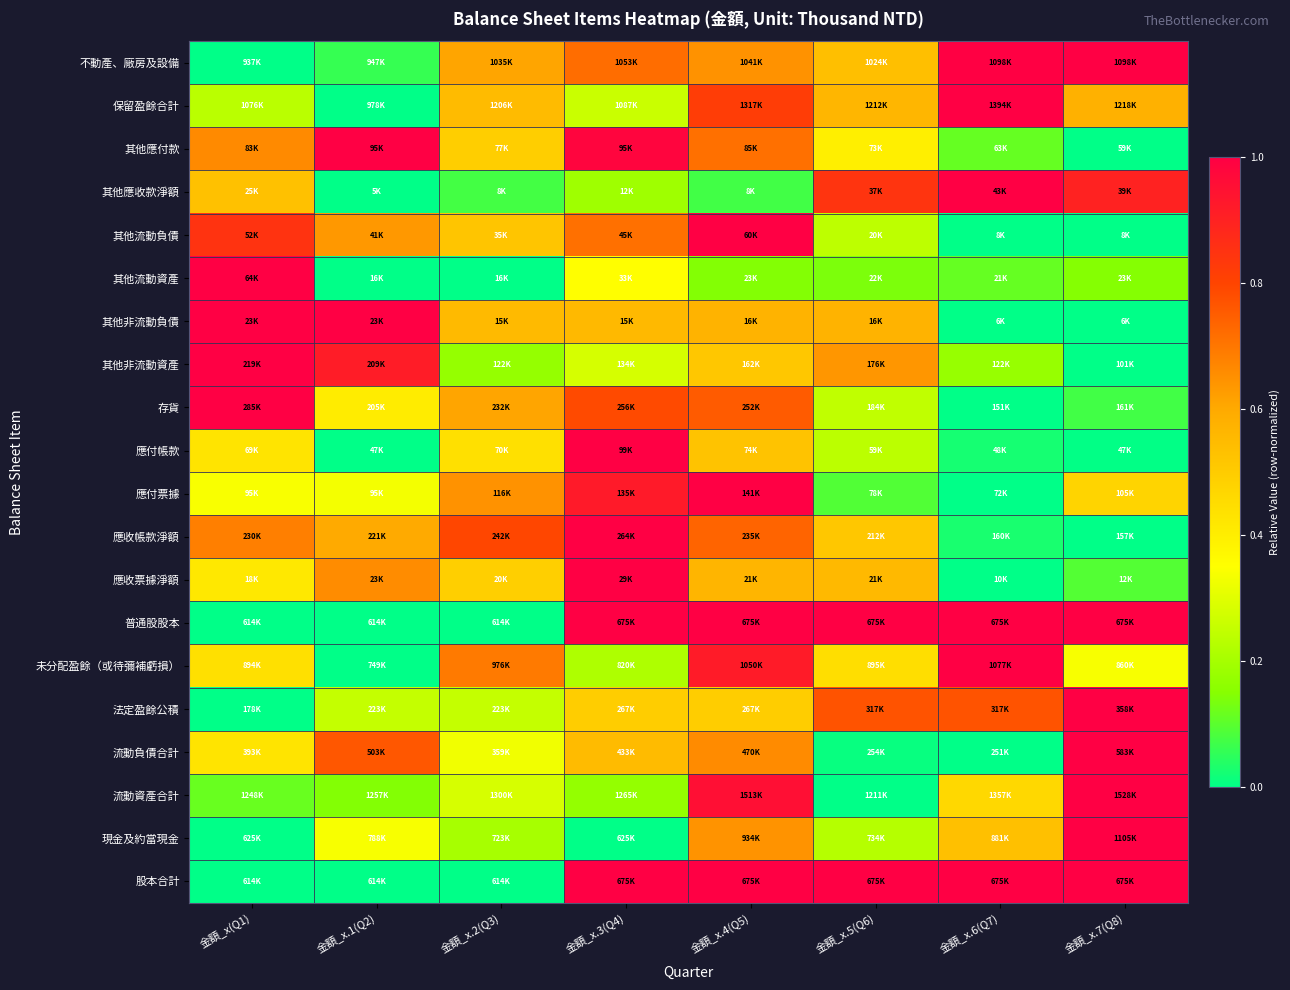

Between 金額_x(Q1) and 金額_x.3(Q4), which is larger?

金額_x.3(Q4)